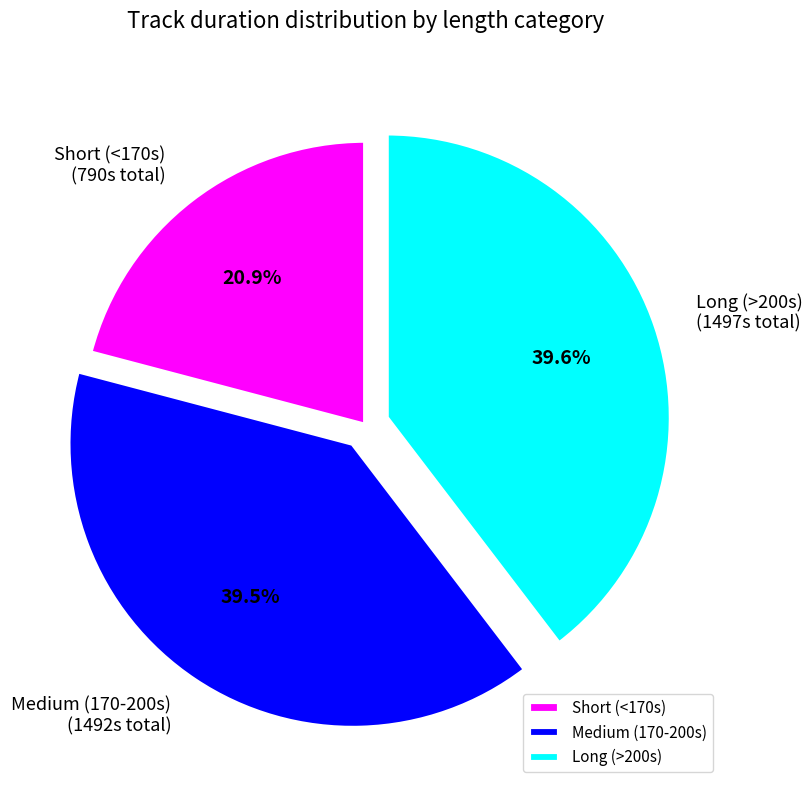

What is the ratio of the value at Medium (170-200s) to the value at Long (>200s)?

1.0